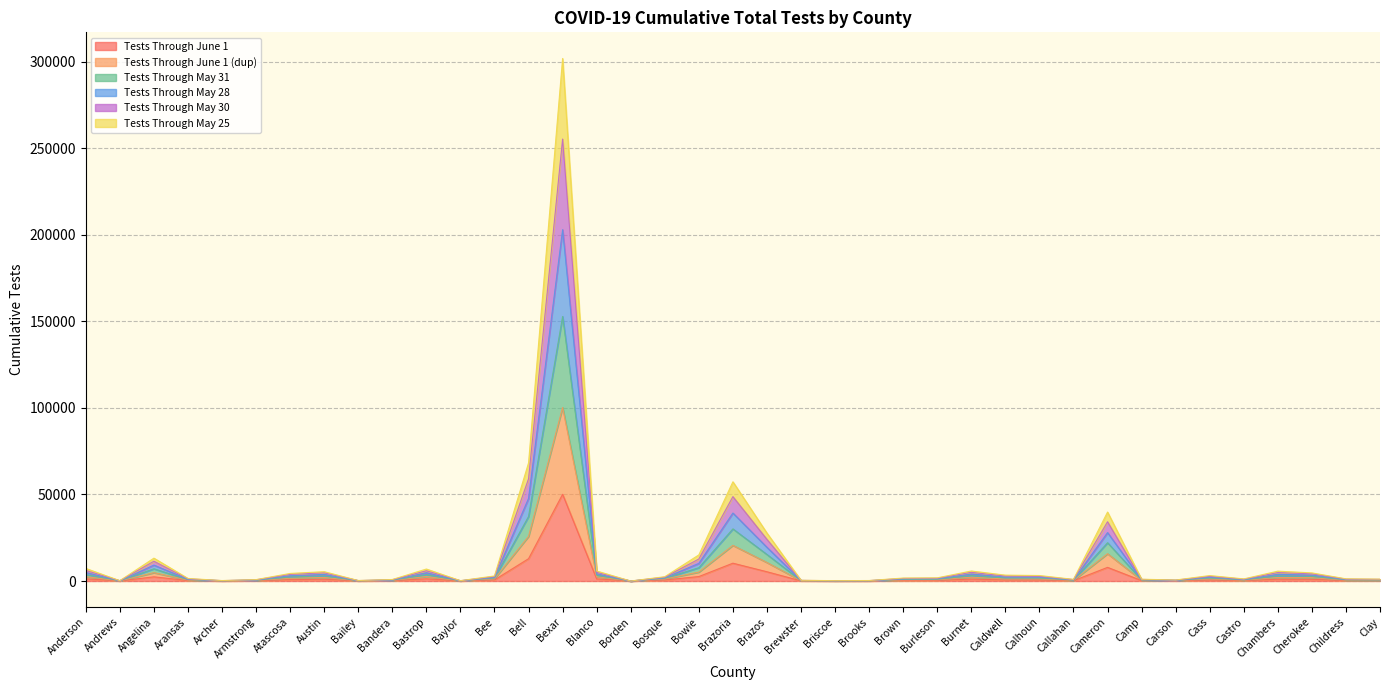

Which has a higher value, Brewster or Bosque?

Bosque